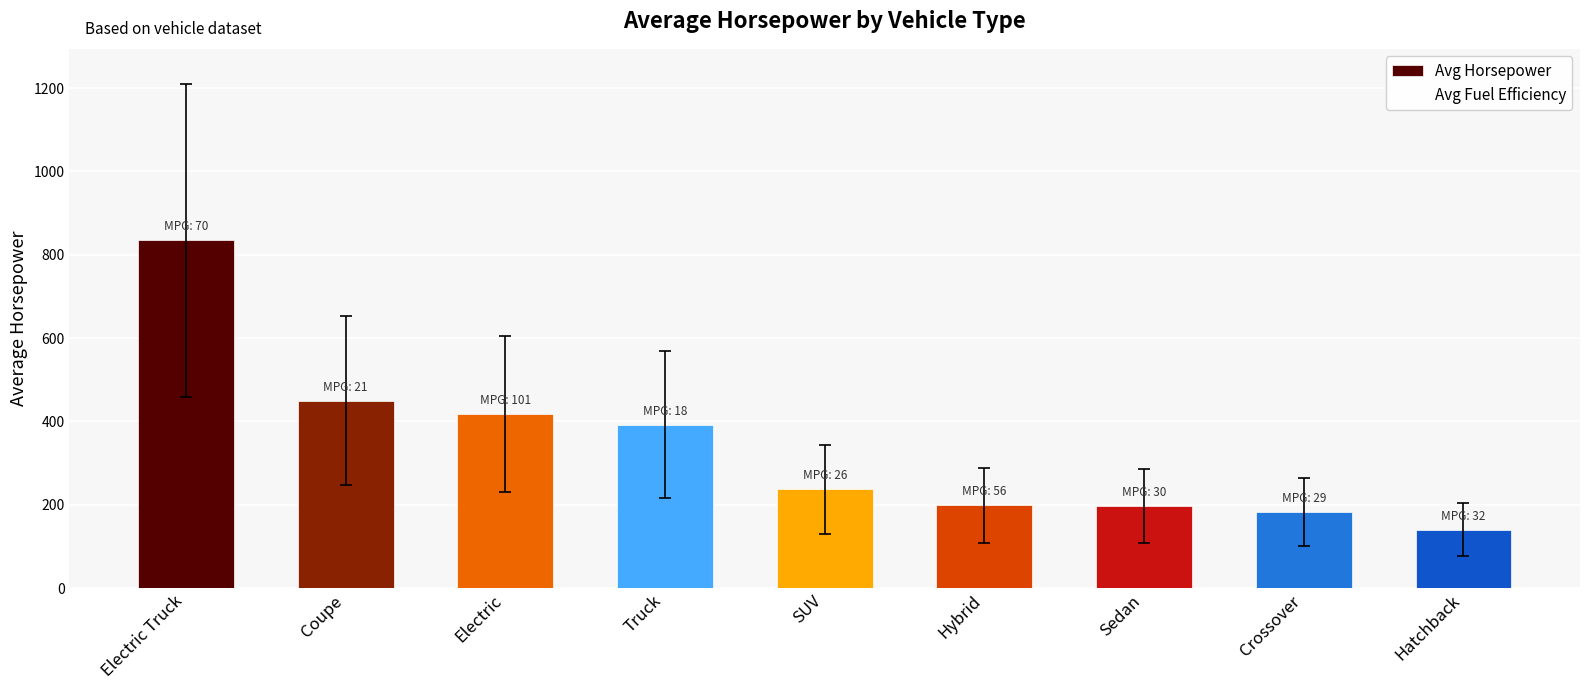

Which label corresponds to the largest value in the chart?

Electric Truck